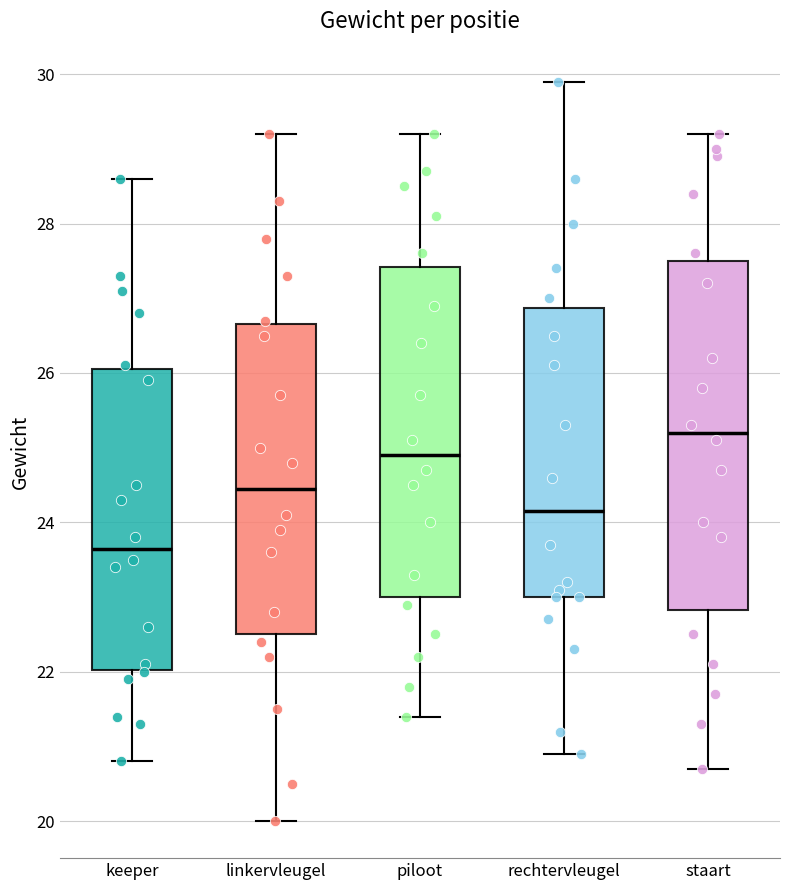

Which box is the tallest, from its lower edge to its upper edge?

staart